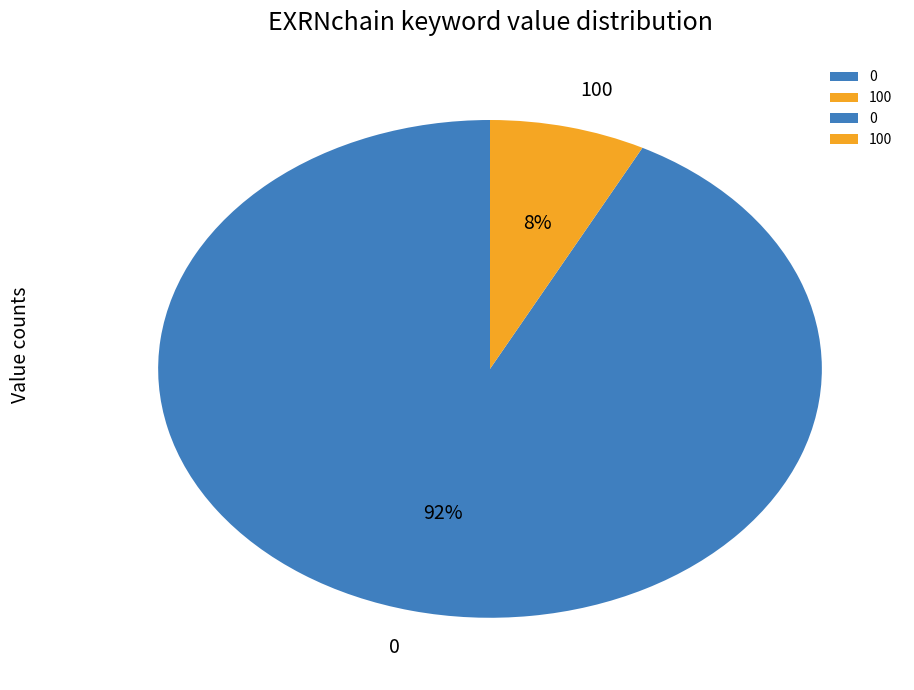

To the nearest percent, what percentage of the pie is 0?

92%